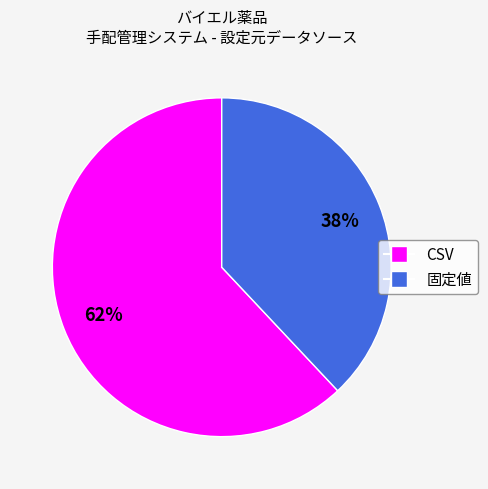

To the nearest percent, what is the difference between the largest and smallest slice percentages?

24%